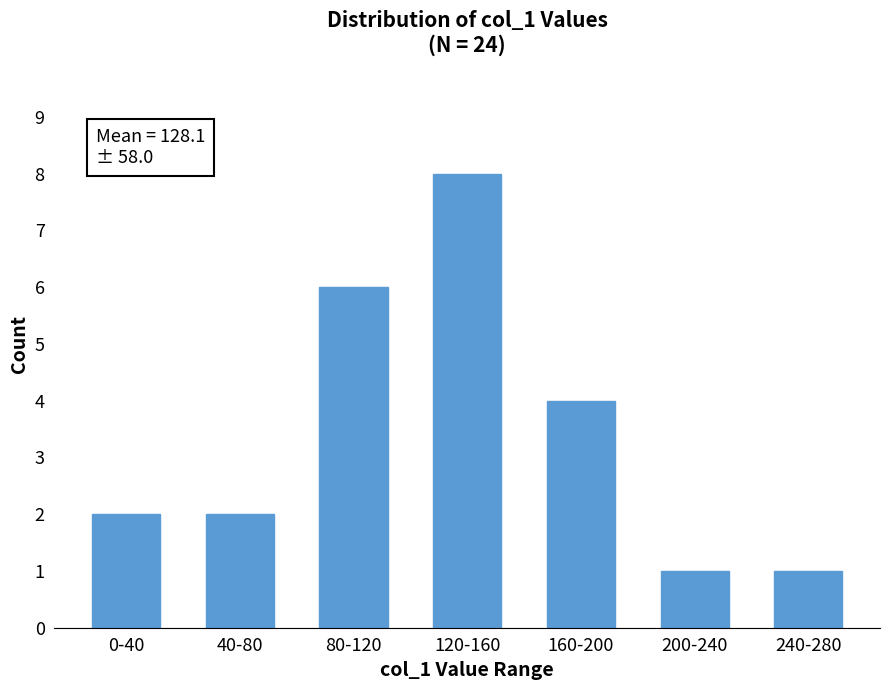

Reading left to right, list all the values displayed in this chart.

2	2	6	8	4	1	1